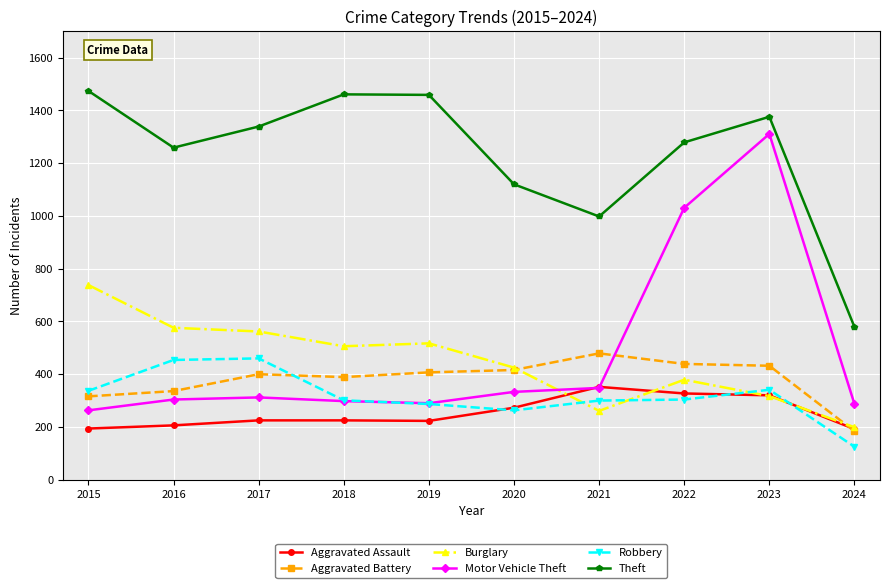

At which category is the sum across all series the highest?

2023